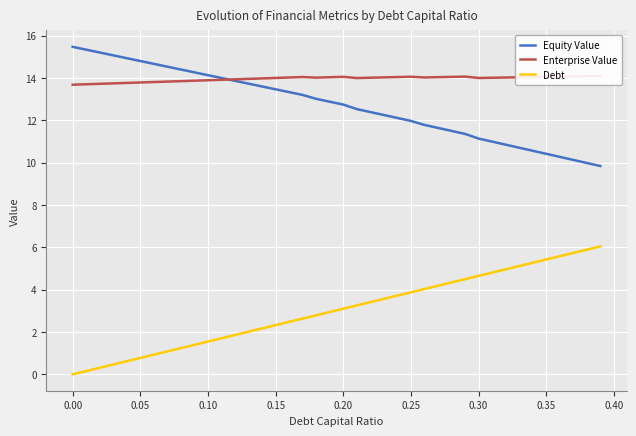

Reading right to left, list all the values displayed in this chart.

Equity Value: 9.8	10.0	10.1	10.3	10.4	10.6	10.7	10.9	11.0	11.1	11.4	11.5	11.6	11.8	12.0	12.1	12.3	12.4	12.5	12.7	12.9	13.0	13.2	13.3	13.5	13.6	13.7	13.9	14.0	14.1	14.3	14.4	14.5	14.7	14.8	14.9	15.1	15.2	15.3	15.5
Enterprise Value: 14.1	14.1	14.1	14.1	14.1	14.0	14.0	14.0	14.0	14.0	14.1	14.1	14.0	14.0	14.1	14.0	14.0	14.0	14.0	14.1	14.0	14.0	14.0	14.0	14.0	14.0	14.0	13.9	13.9	13.9	13.9	13.9	13.8	13.8	13.8	13.8	13.7	13.7	13.7	13.7
Debt: 6.0	5.9	5.7	5.6	5.4	5.3	5.1	5.0	4.8	4.7	4.5	4.3	4.2	4.0	3.9	3.7	3.6	3.4	3.3	3.1	2.9	2.8	2.6	2.5	2.3	2.2	2.0	1.9	1.7	1.6	1.4	1.2	1.1	0.9	0.8	0.6	0.5	0.3	0.2	0.0